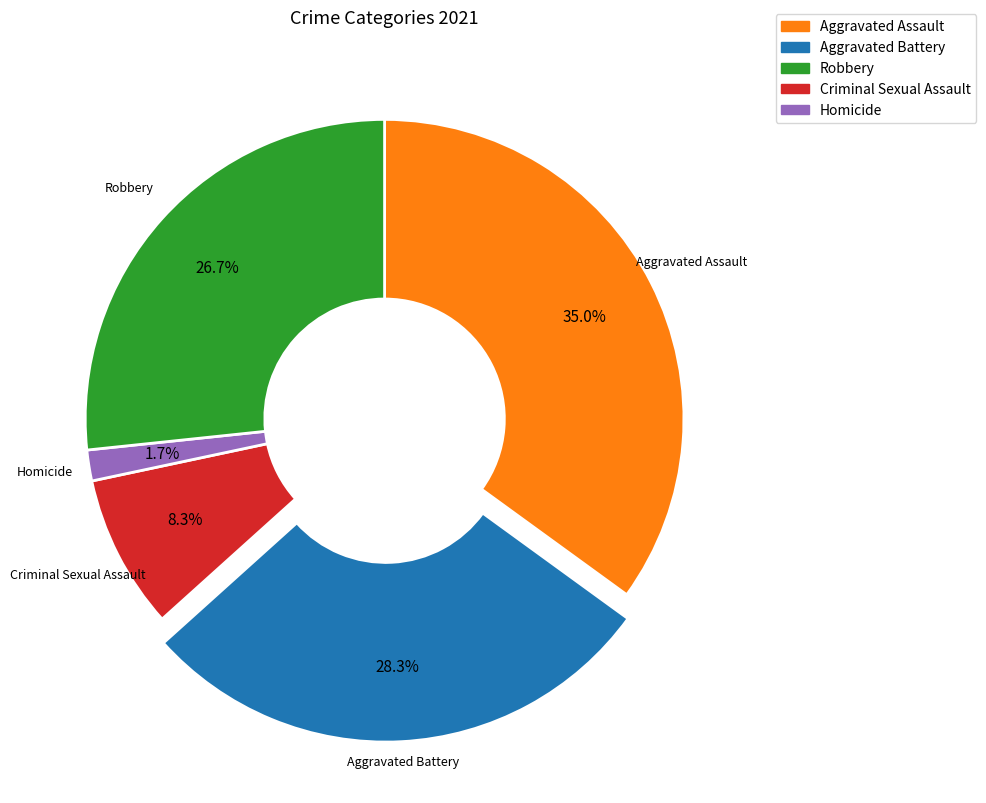

Does any single category account for the majority?

No